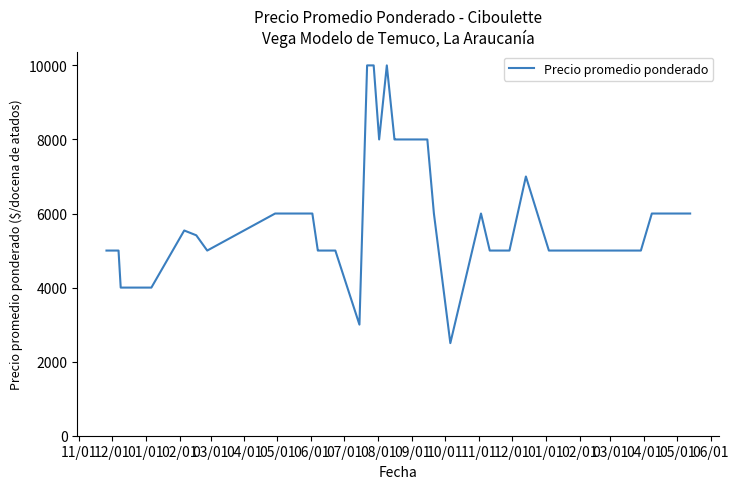

What is the maximum value shown in the chart?

10000